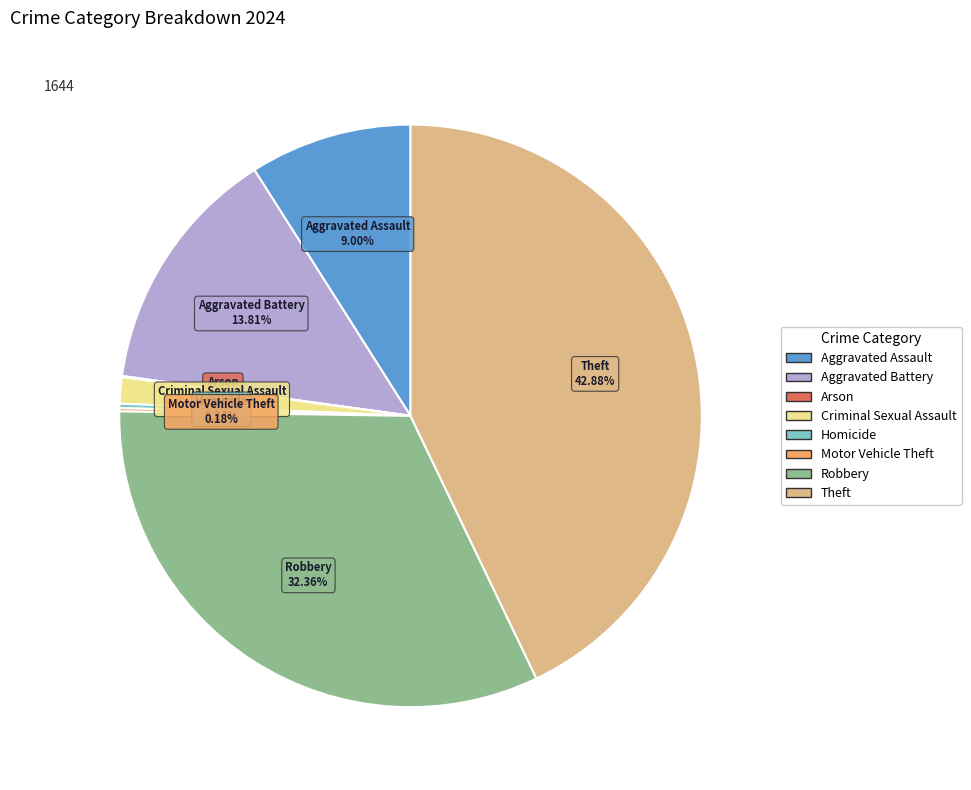

Is there any slice that represents more than half of the pie?

No